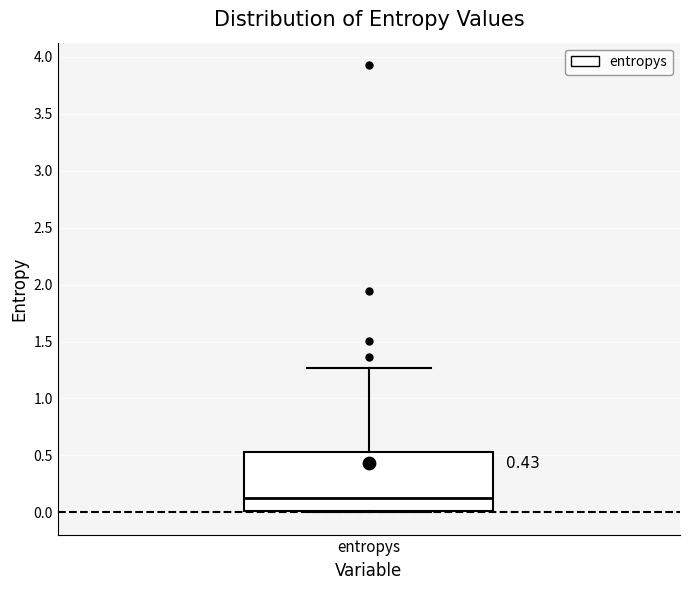

Where is the lower edge of the box for entropys on the y-axis? The values are not printed on the chart, so give them approximately, as read against the axis.

0.00